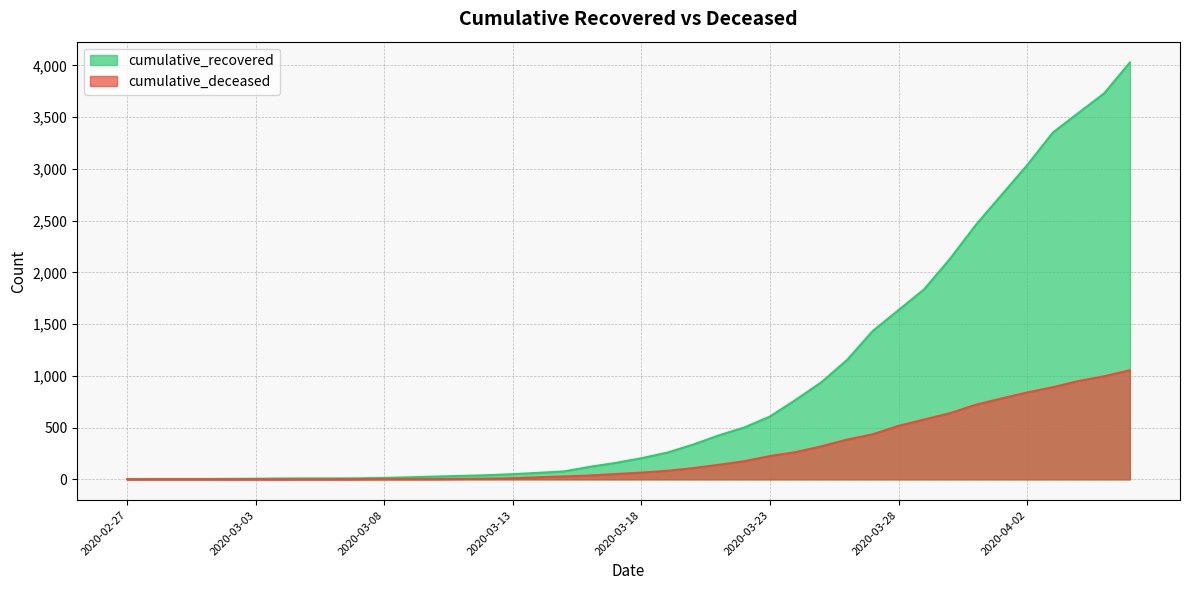

The value of cumulative_recovered at 2020-04-05 is 1016. True or false?

False